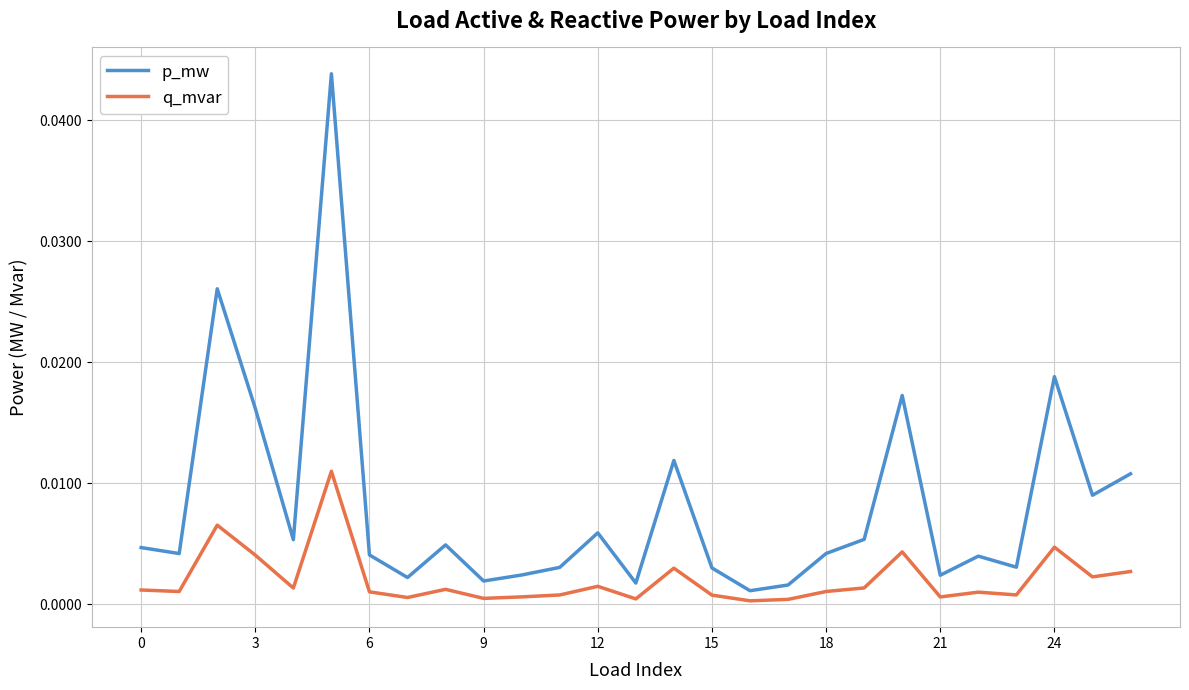

In q_mvar, how many points are higher than both neighbors (excluding endpoints)?

8